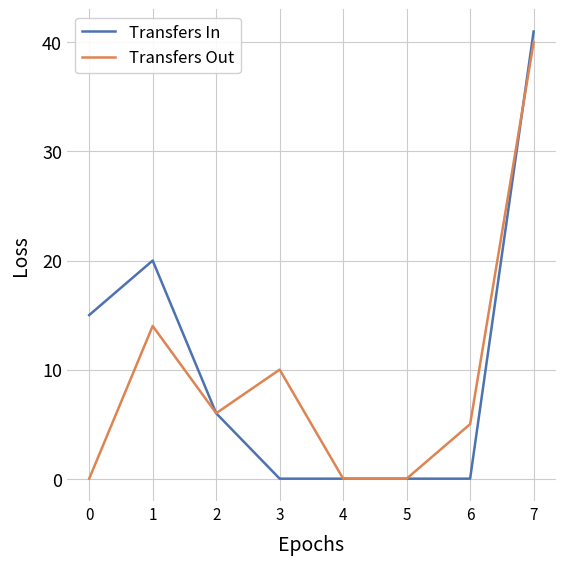

What is the spread (max minus min) of values at 1?

6